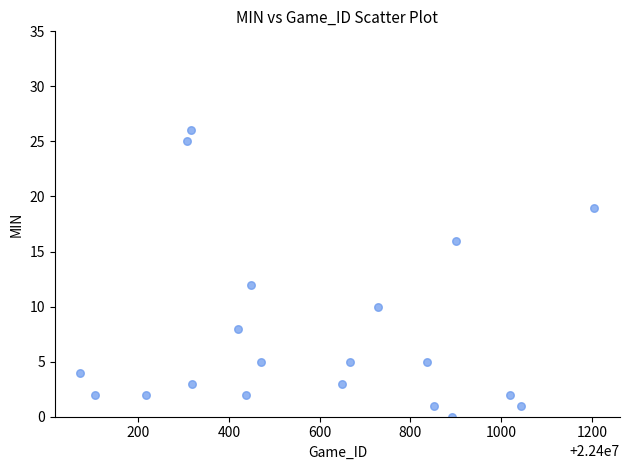

What Y value in the scatter plot is closest to 13?

12